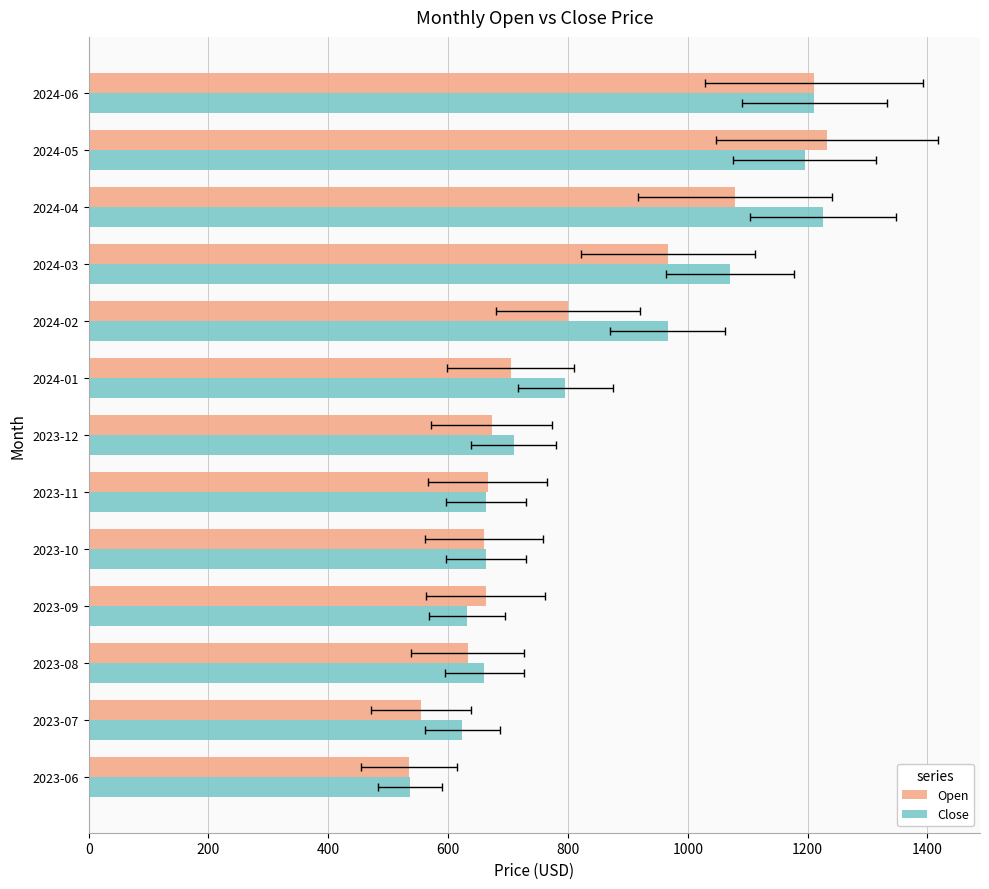

At how many categories does at least one series exceed 956?

5